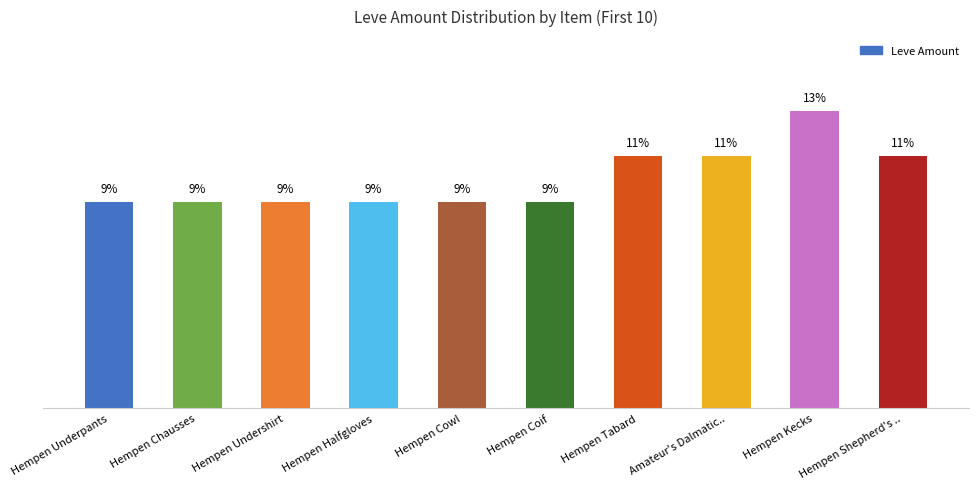

Are the bars grouped side by side (vs. stacked)?

No